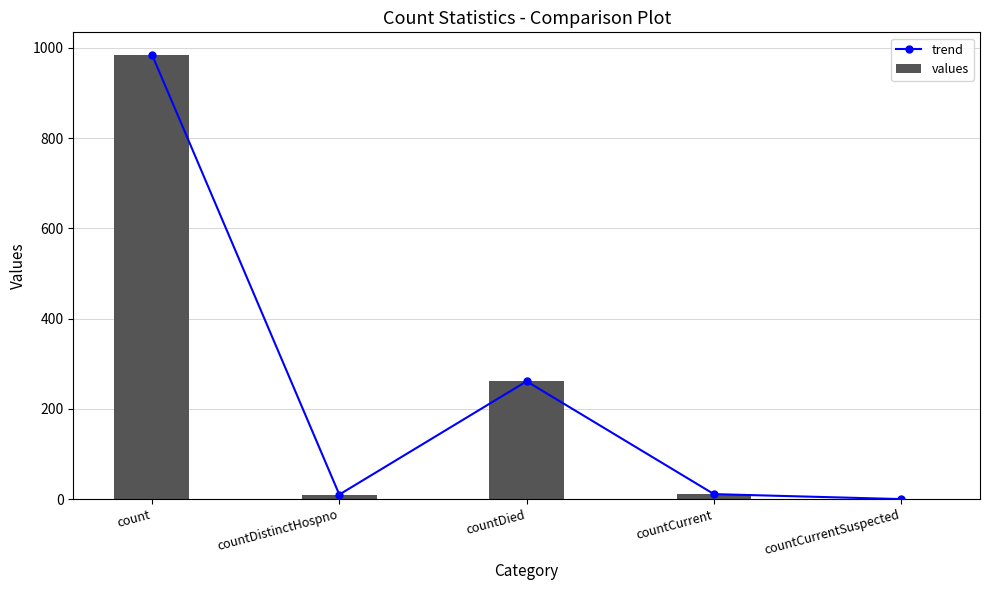

How many values in the trend series are below 11?

2